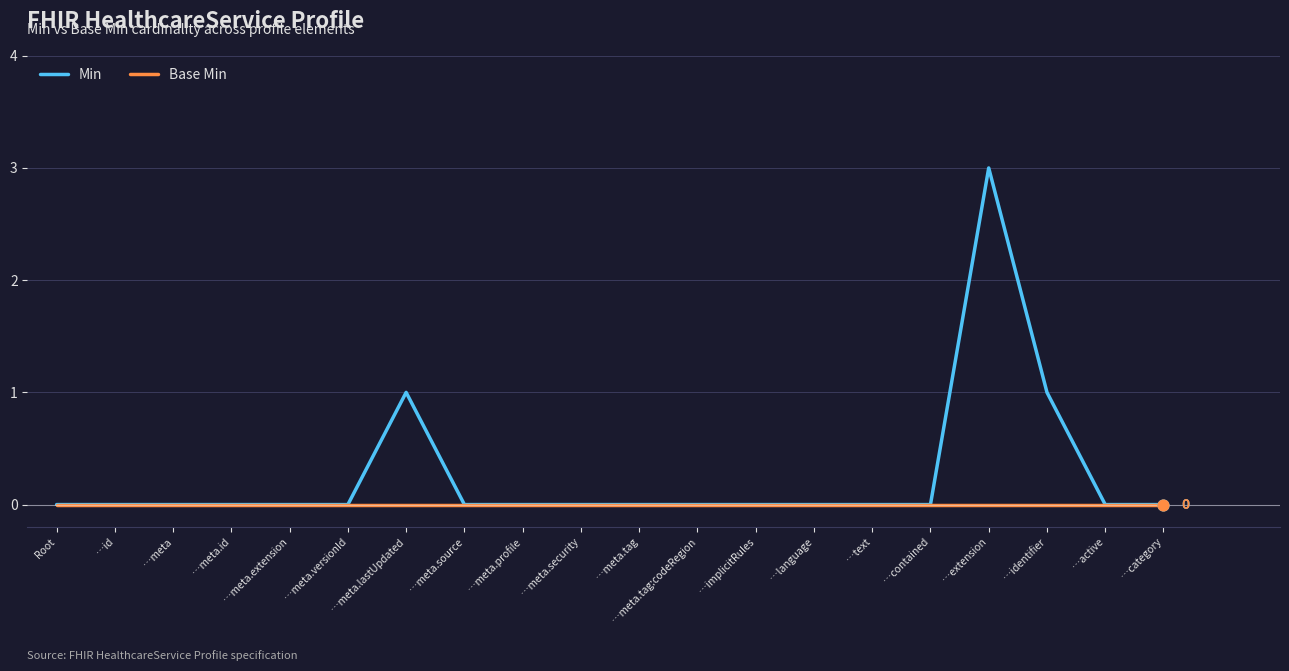

At how many categories does at least one series exceed 2?

1